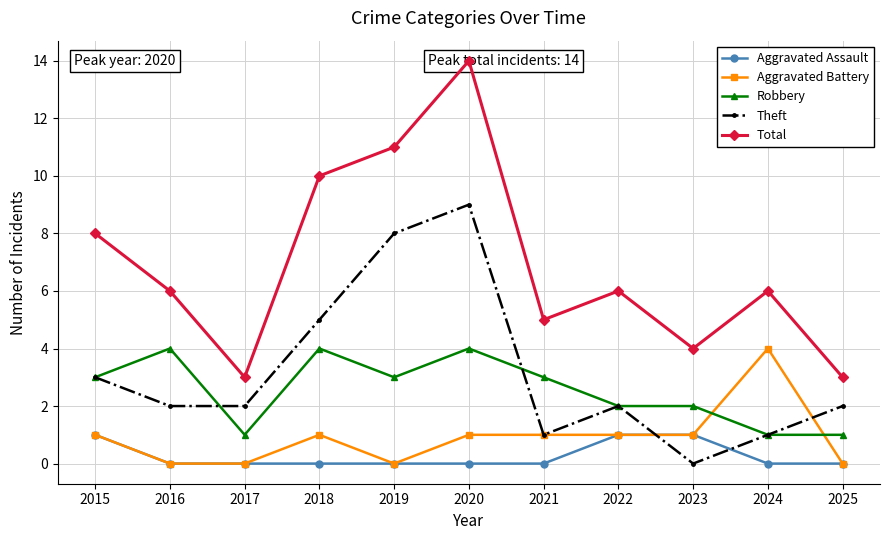

Where does the Total series first go above 6?

2015